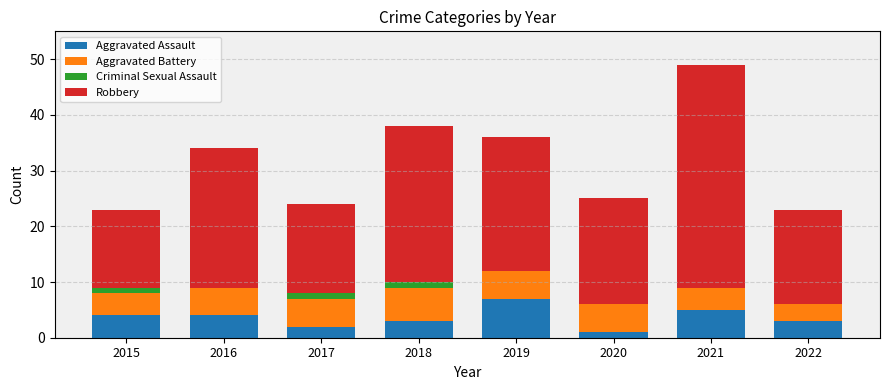

At which category is the sum across all series the highest?

2021